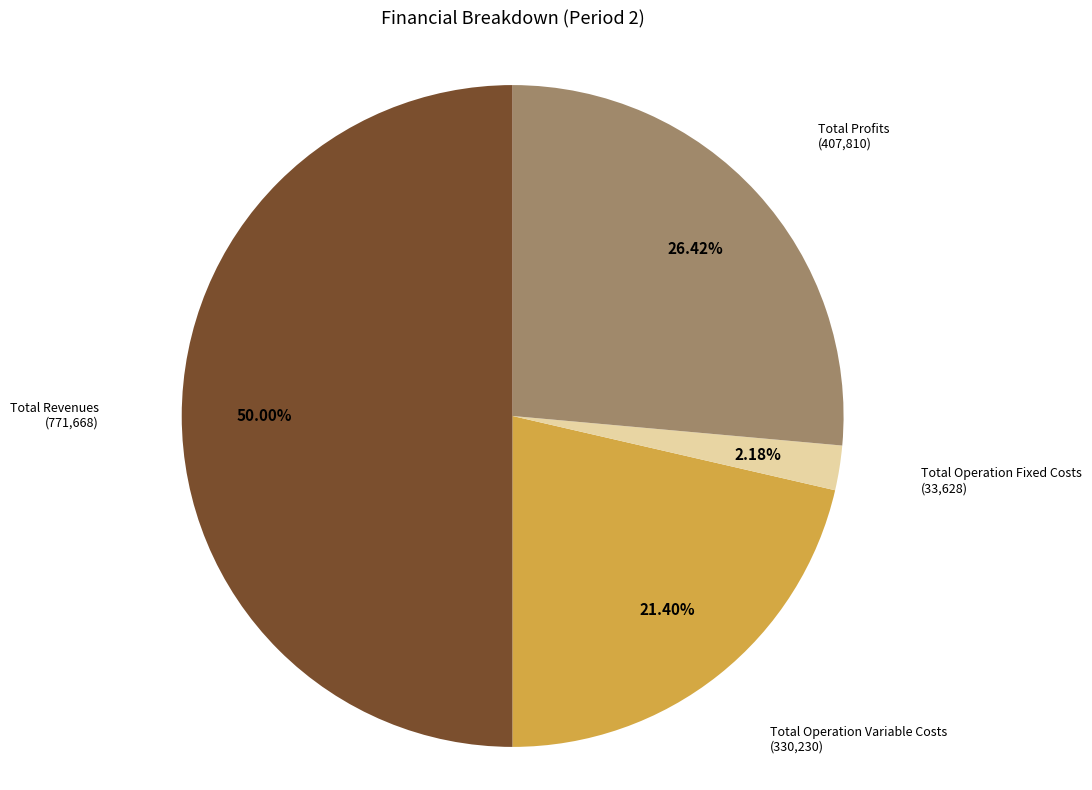

Is there a majority slice in this chart?

No